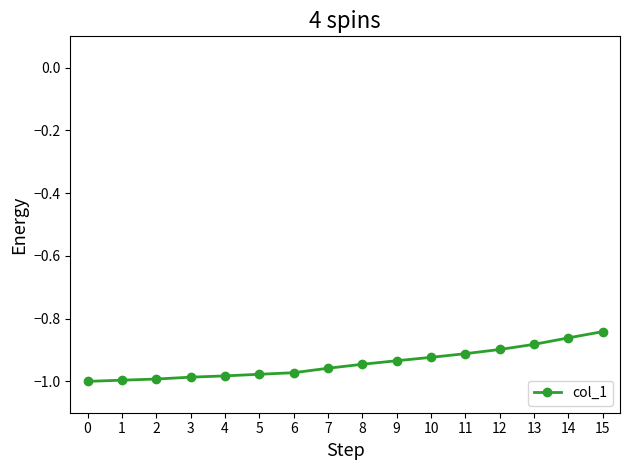

What is the sum of the values at 11 and 1?

-1.9